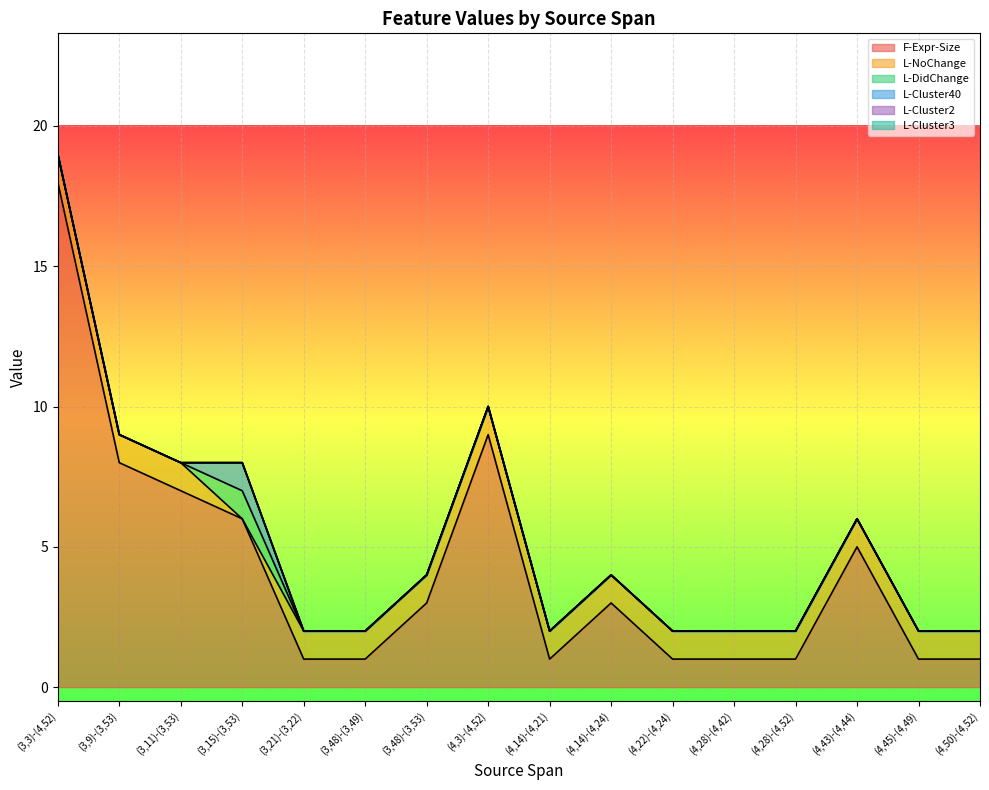

What is the difference between the maximum and minimum values in the L-Cluster40 series?

1